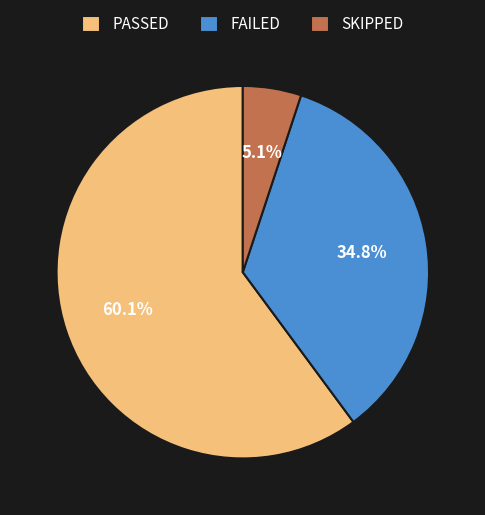

To the nearest percent, what is the difference between the largest and smallest slice percentages?

55%